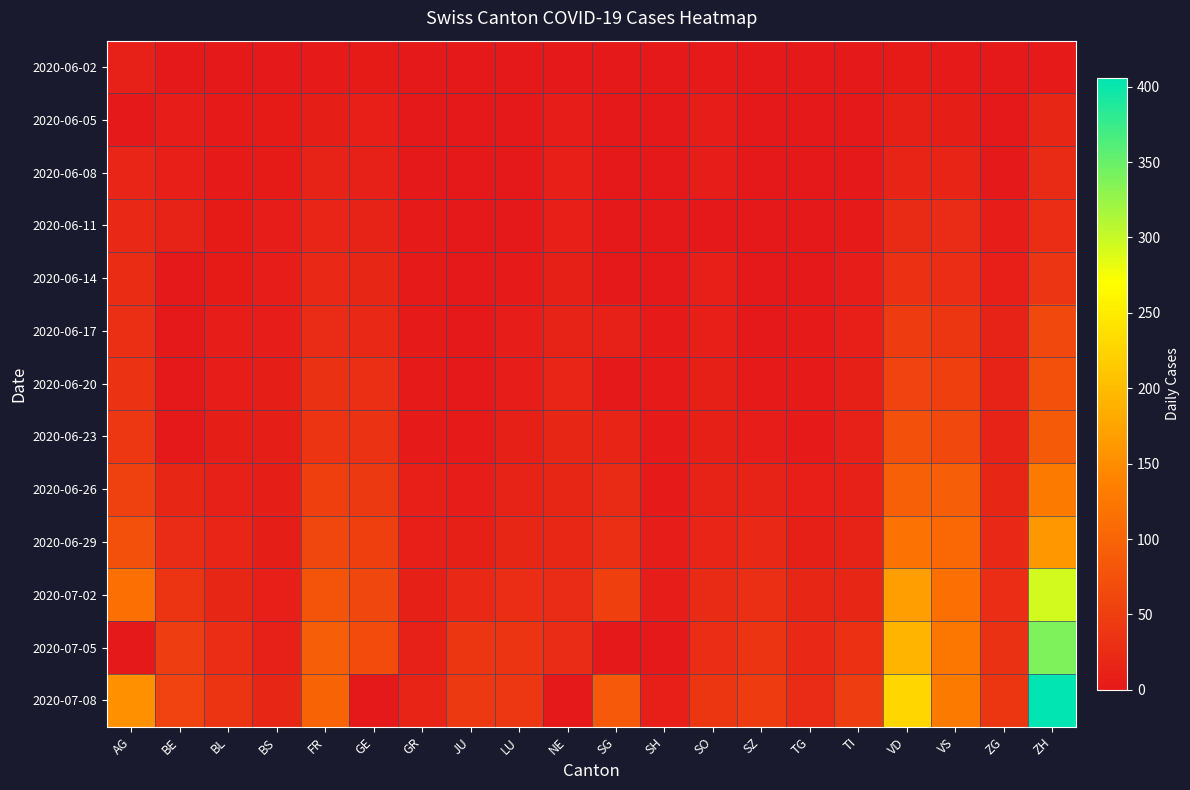

What is the difference between the highest and lowest values at NE?

25